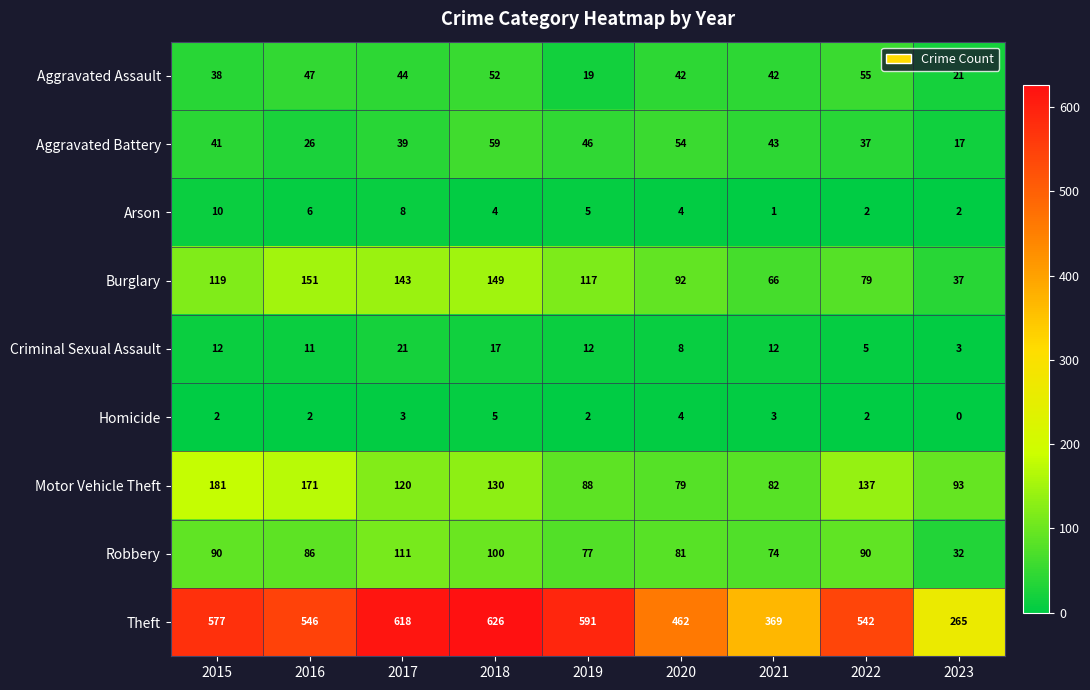

Which series changed the most between 2018 and 2022?

Theft